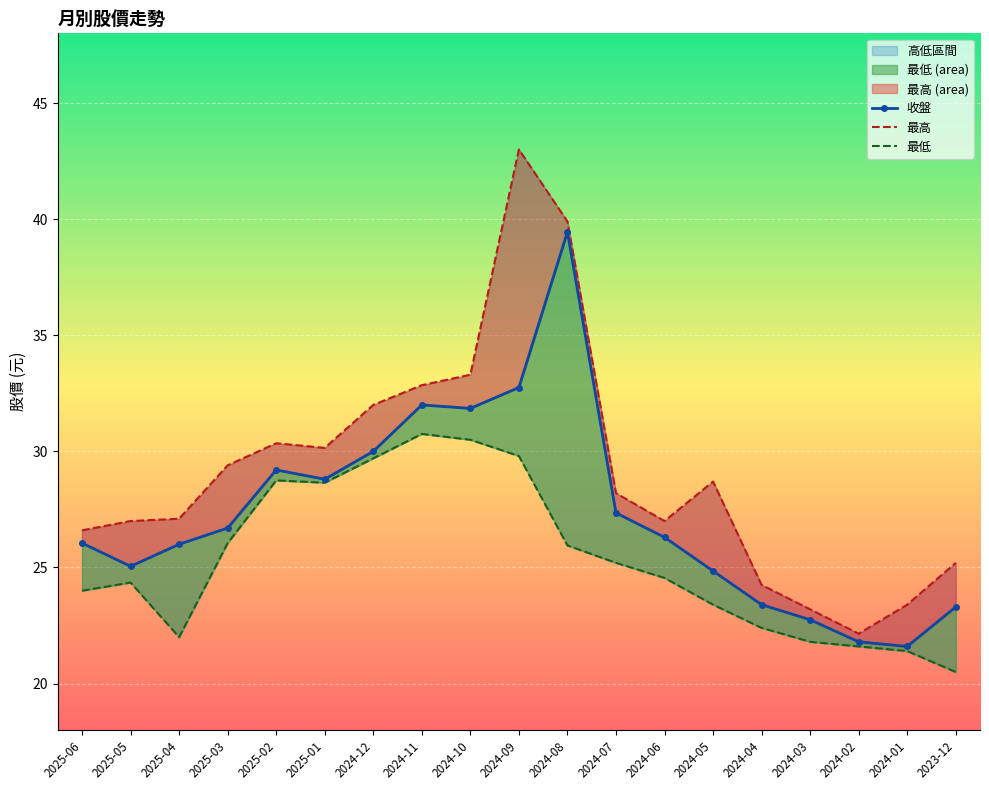

How many data points does each series have?

19